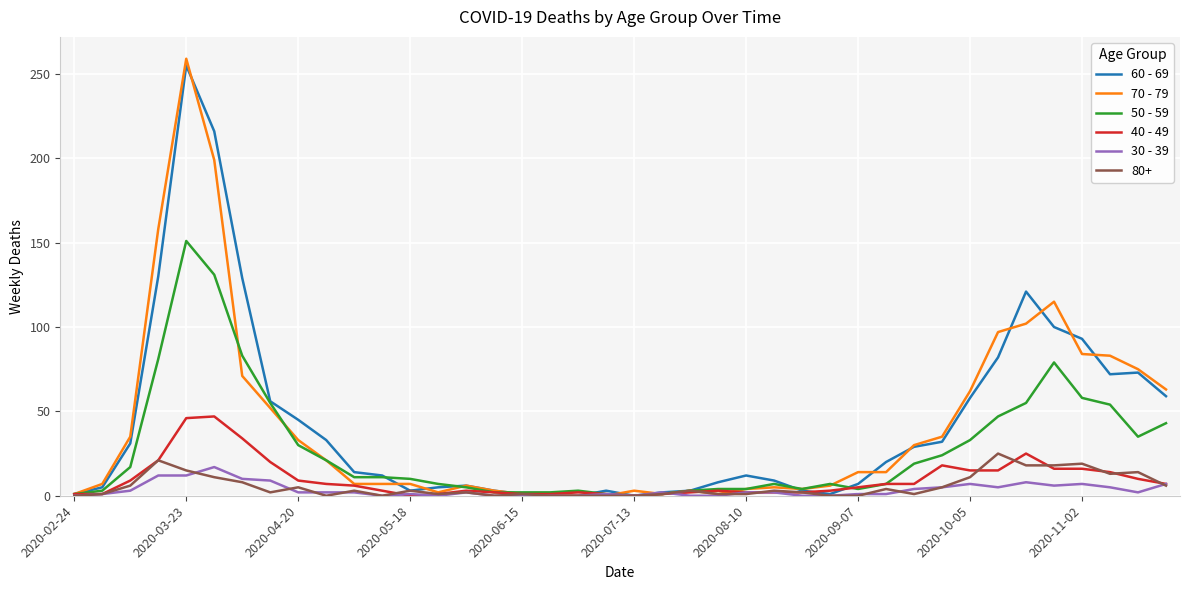

Which series has the largest range (max minus min)?

70 - 79